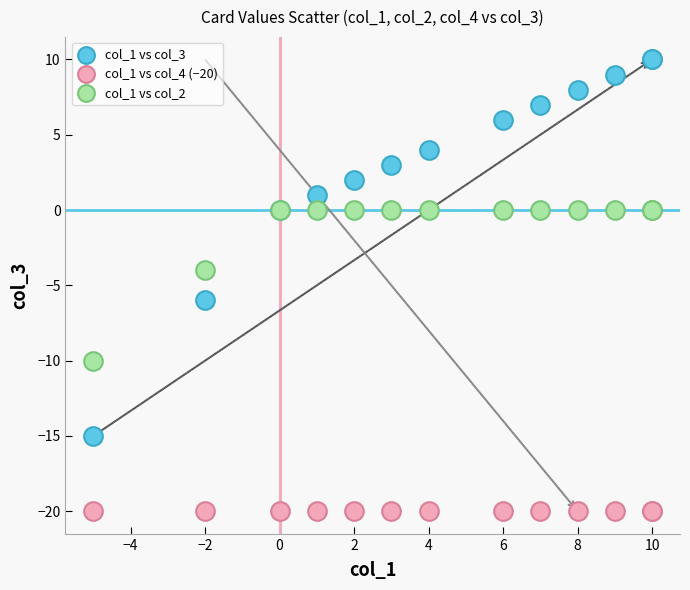

Which series reaches the maximum Y coordinate?

col_1 vs col_3